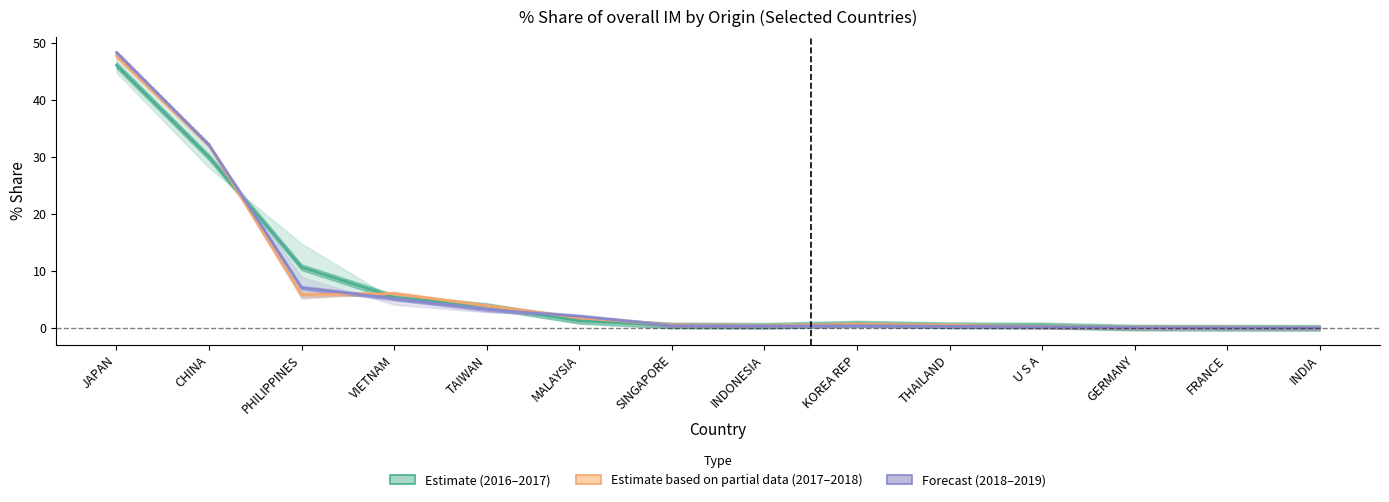

What is the value of the 201712_share point at the 1st from the left?

47.7